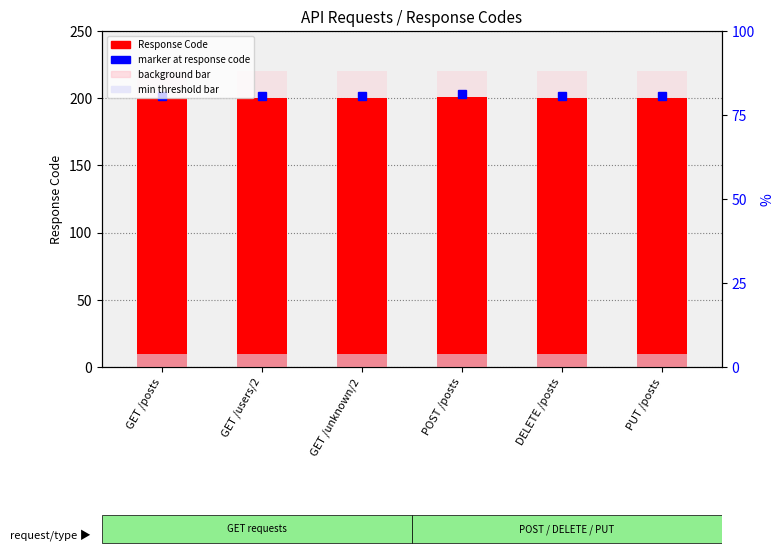

What is the difference between the highest and lowest values at GET /users/2?

210